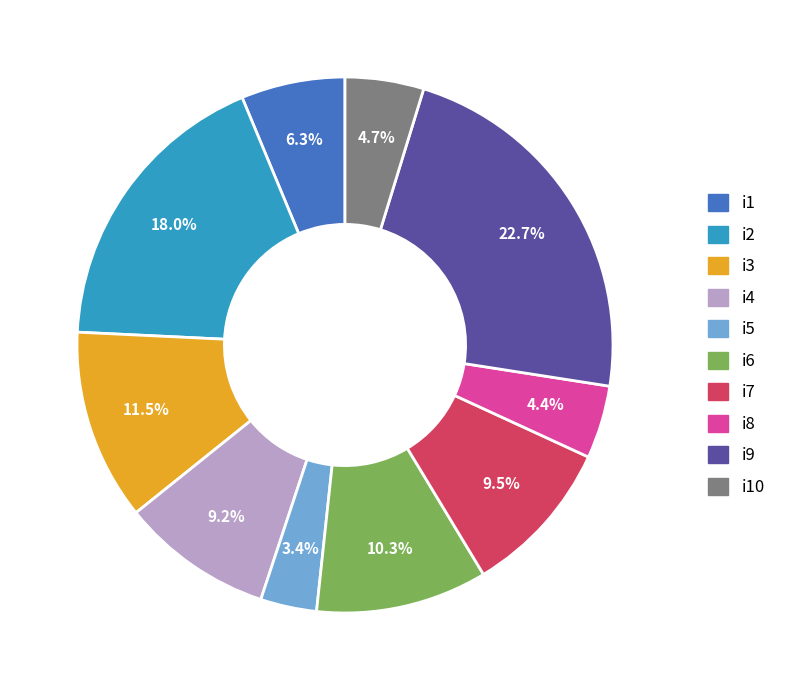

Is there a majority slice in this chart?

No